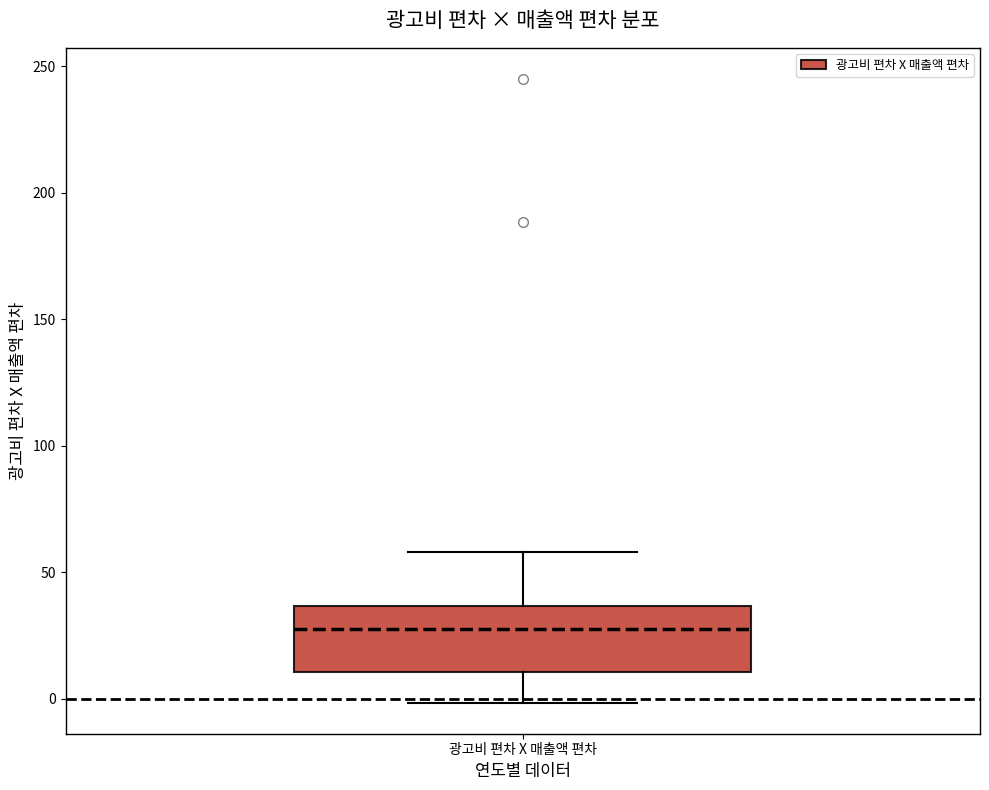

Transcribe this box plot: give where the median line is, the range the box spans, and where the two whiskers end, as read against the y-axis. The values are not printed on the chart, so give them approximately, as read against the axis.

median 30, box 10 to 35, whiskers 0 to 60